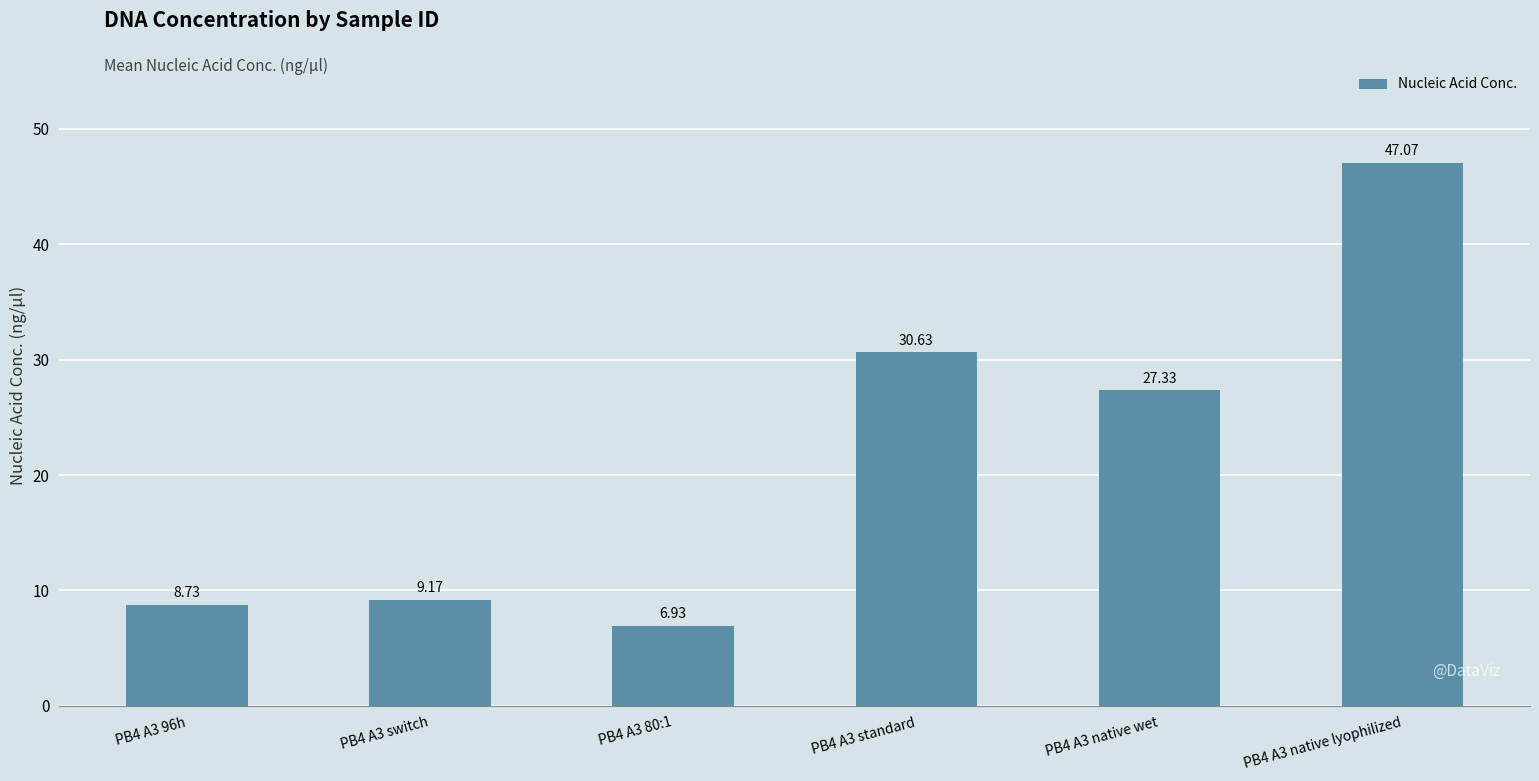

What is the change in value from PB4 A3 96h to PB4 A3 native lyophilized?

+38.3